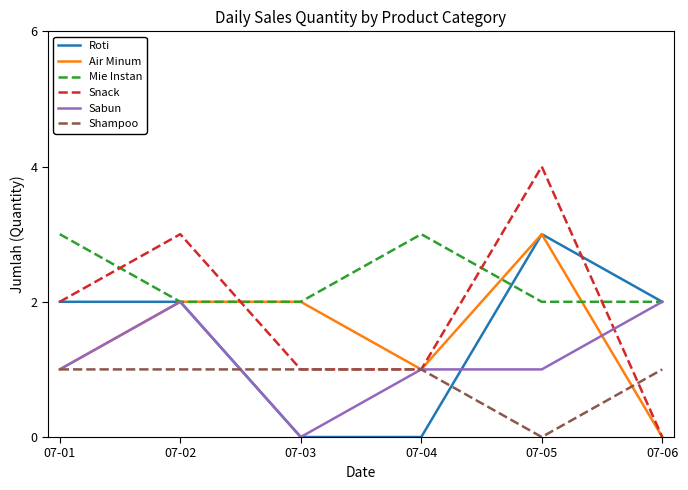

What is the average value of the Air Minum series?

2